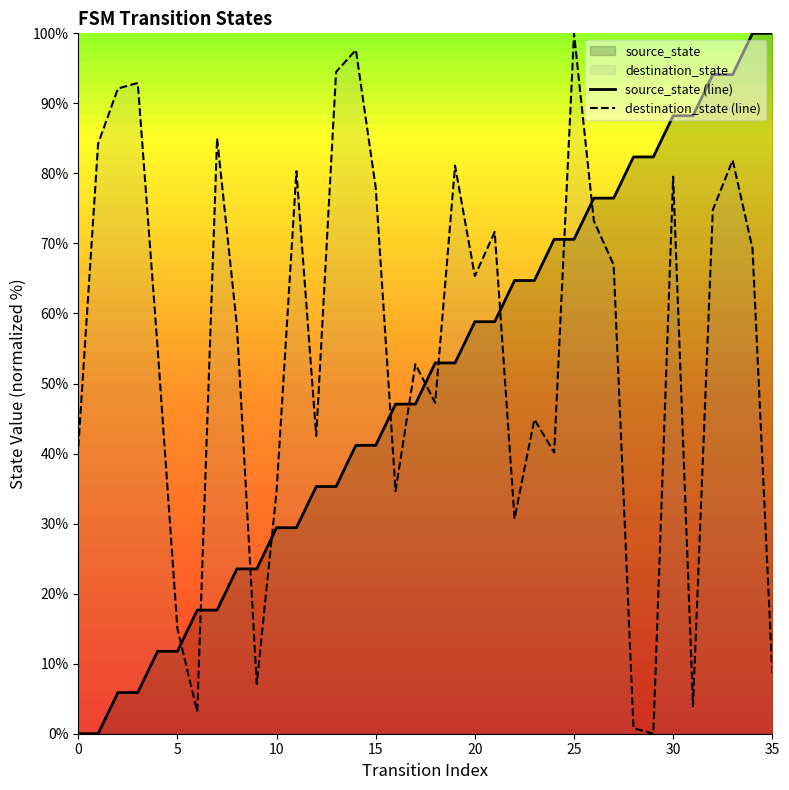

What is the approximate value of source_state (line) at 20?

58.8